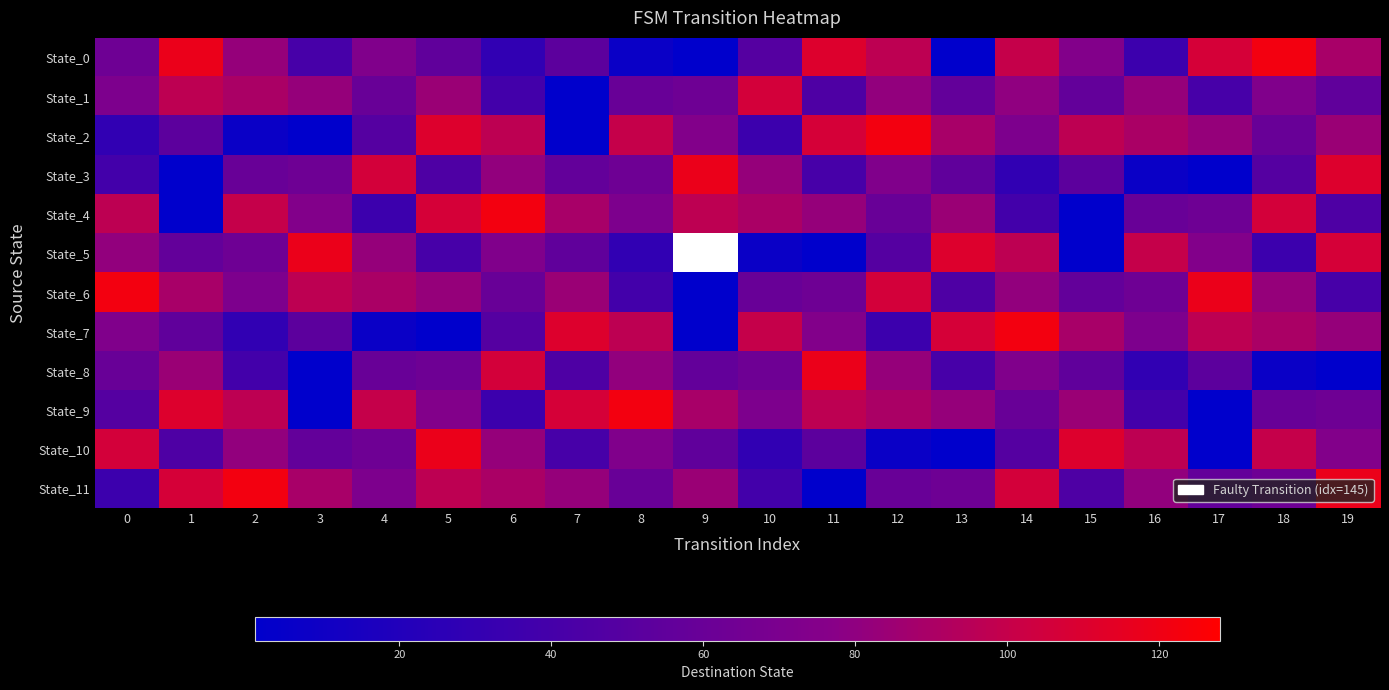

The State_9 series shows 1 at 17. True or false?

True